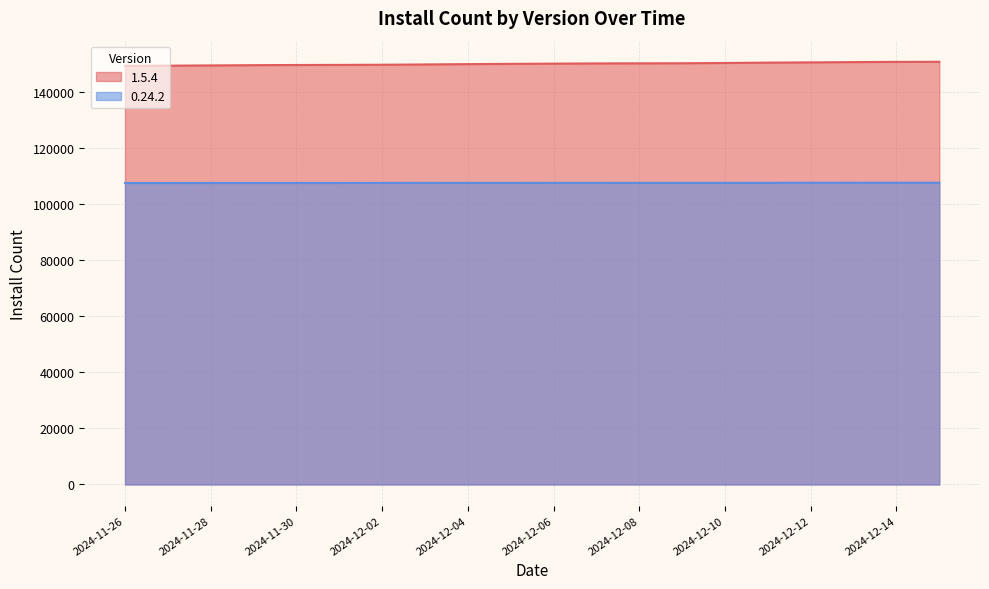

Is it true that 0.24.2 equals 107621 at 2024-11-29?

True